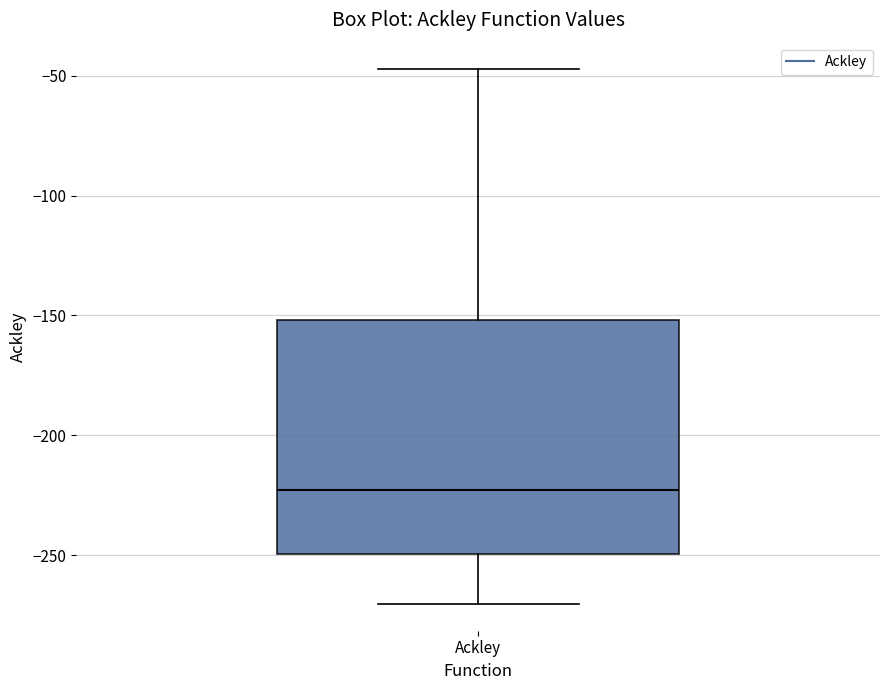

Read this box plot against the y-axis: the position of the median line, the range covered by the box, and the ends of both whiskers. The values are not printed on the chart, so give them approximately, as read against the axis.

median -225, box -250 to -150, whiskers -270 to -45